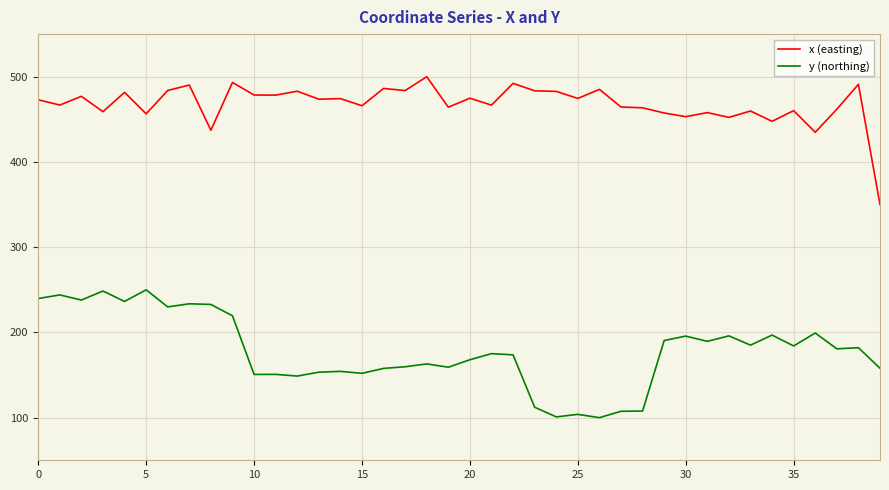

Which series has the largest total across all categories?

x (easting)